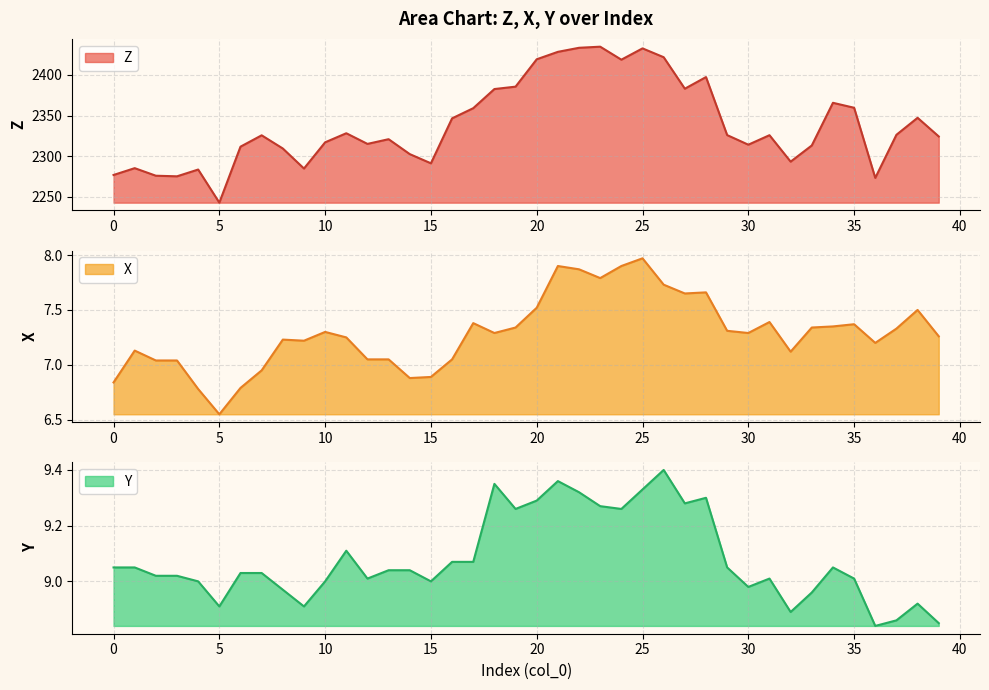

What is the difference between the Z values at 37 and 9?

41.4